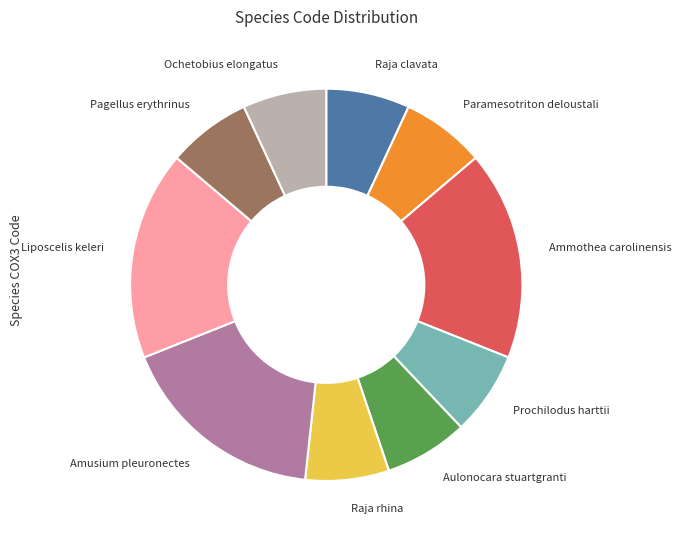

How many segments does this pie chart have?

10